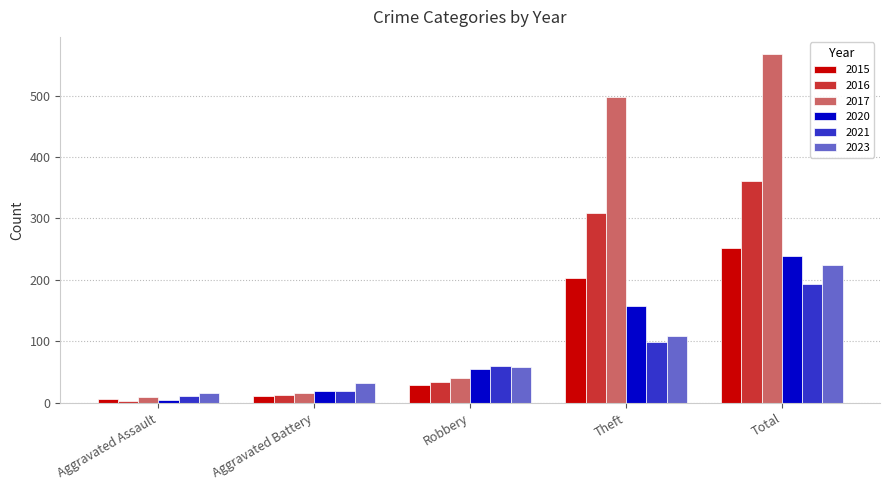

What is the difference between the maximum and second lowest values in the 2020 series?

219